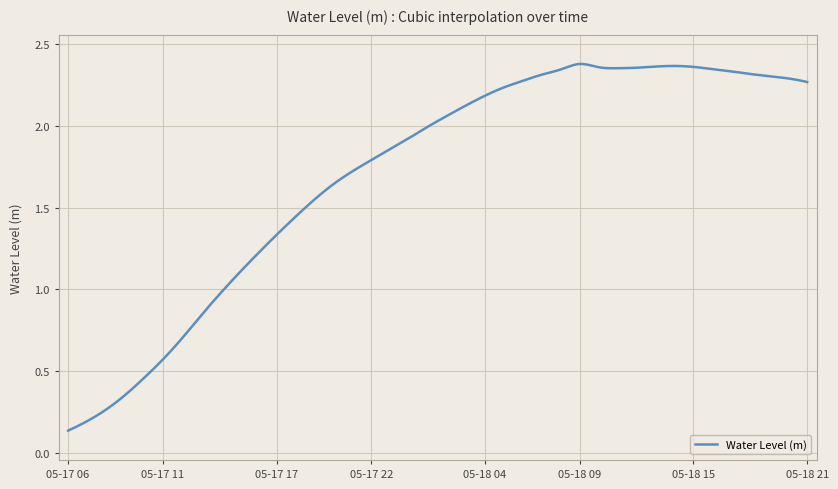

List the labels in order of value, largest first.

2024-05-18 09:00, 2024-05-18 14:00, 2024-05-18 13:00, 2024-05-18 15:00, 2024-05-18 10:00, 2024-05-18 12:00, 2024-05-18 11:00, 2024-05-18 16:00, 2024-05-18 08:00, 2024-05-18 17:00, 2024-05-18 18:00, 2024-05-18 07:00, 2024-05-18 19:00, 2024-05-18 20:00, 2024-05-18 06:00, 2024-05-18 21:00, 2024-05-18 05:00, 2024-05-18 04:00, 2024-05-18 03:00, 2024-05-18 02:00, 2024-05-18 01:00, 2024-05-18 00:00, 2024-05-17 23:00, 2024-05-17 22:00, 2024-05-17 21:00, 2024-05-17 20:00, 2024-05-17 19:00, 2024-05-17 18:00, 2024-05-17 17:00, 2024-05-17 16:00, 2024-05-17 15:00, 2024-05-17 14:00, 2024-05-17 13:00, 2024-05-17 12:00, 2024-05-17 11:00, 2024-05-17 10:00, 2024-05-17 09:00, 2024-05-17 08:00, 2024-05-17 07:00, 2024-05-17 06:00